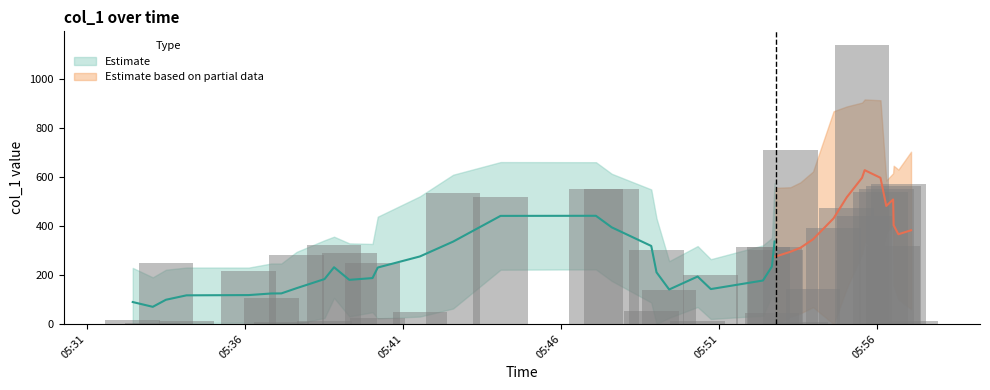

Does the chart contain stacked bars?

No